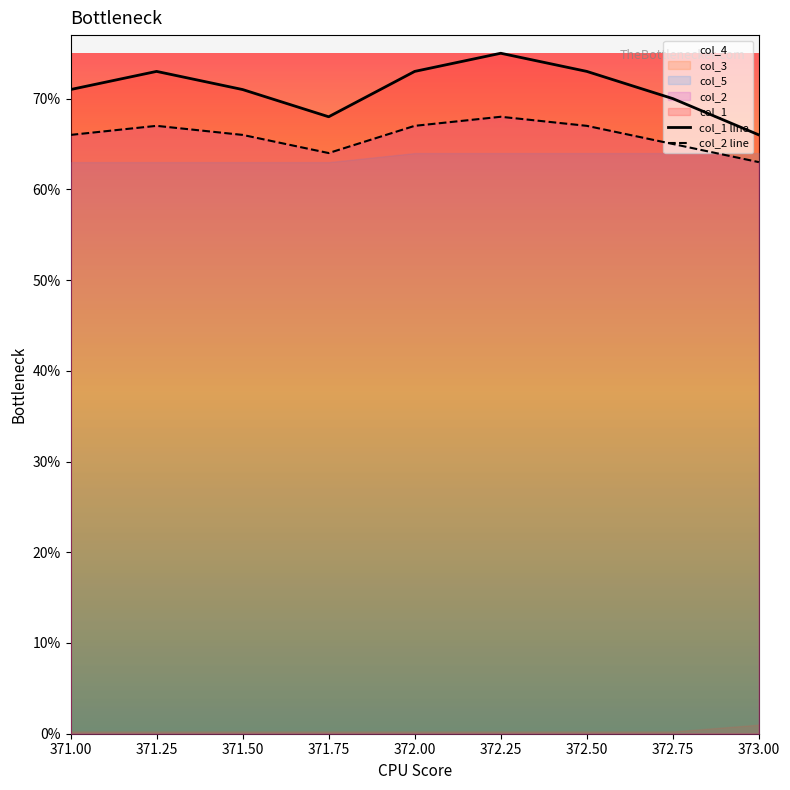

How many values in the col_1 line series exceed 71?

4